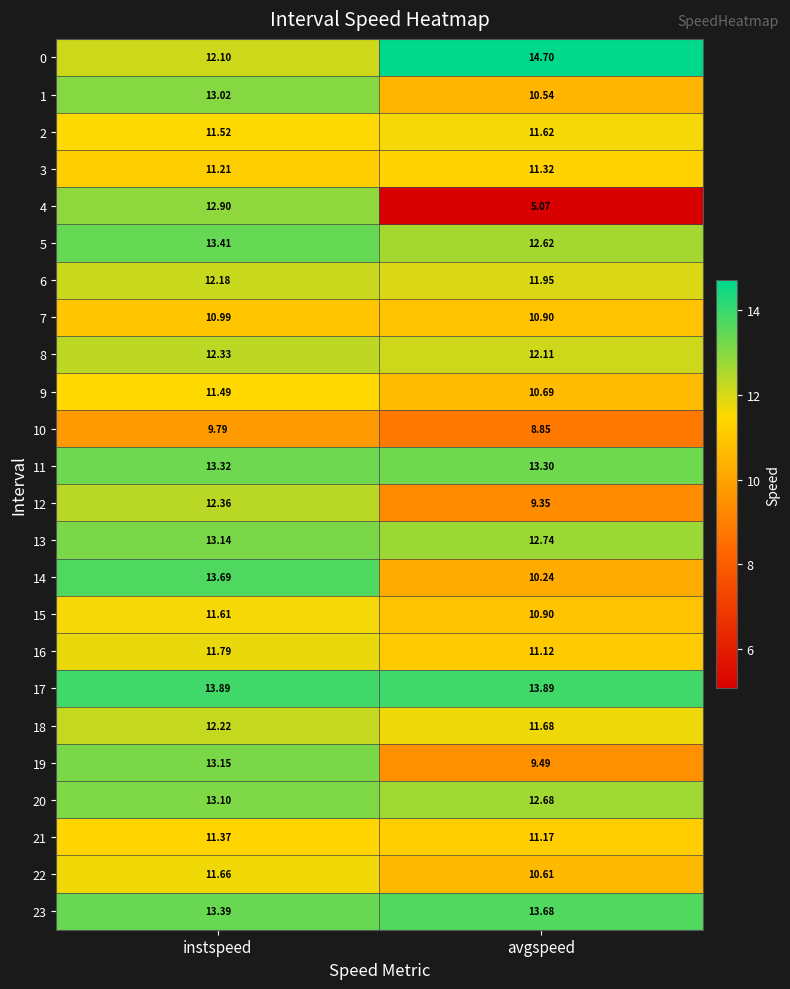

What is the spread (max minus min) of values at avgspeed?

9.6